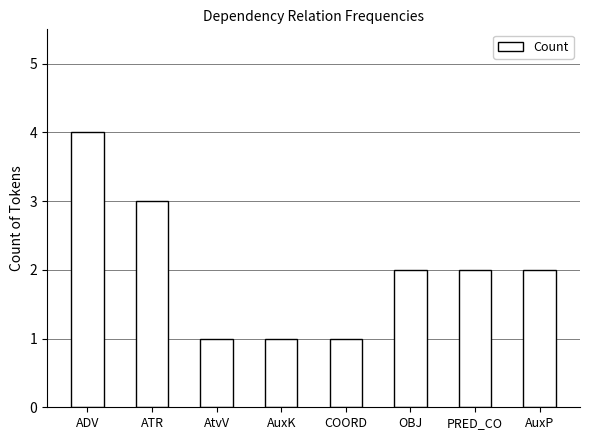

How many categories are shown in the chart?

8